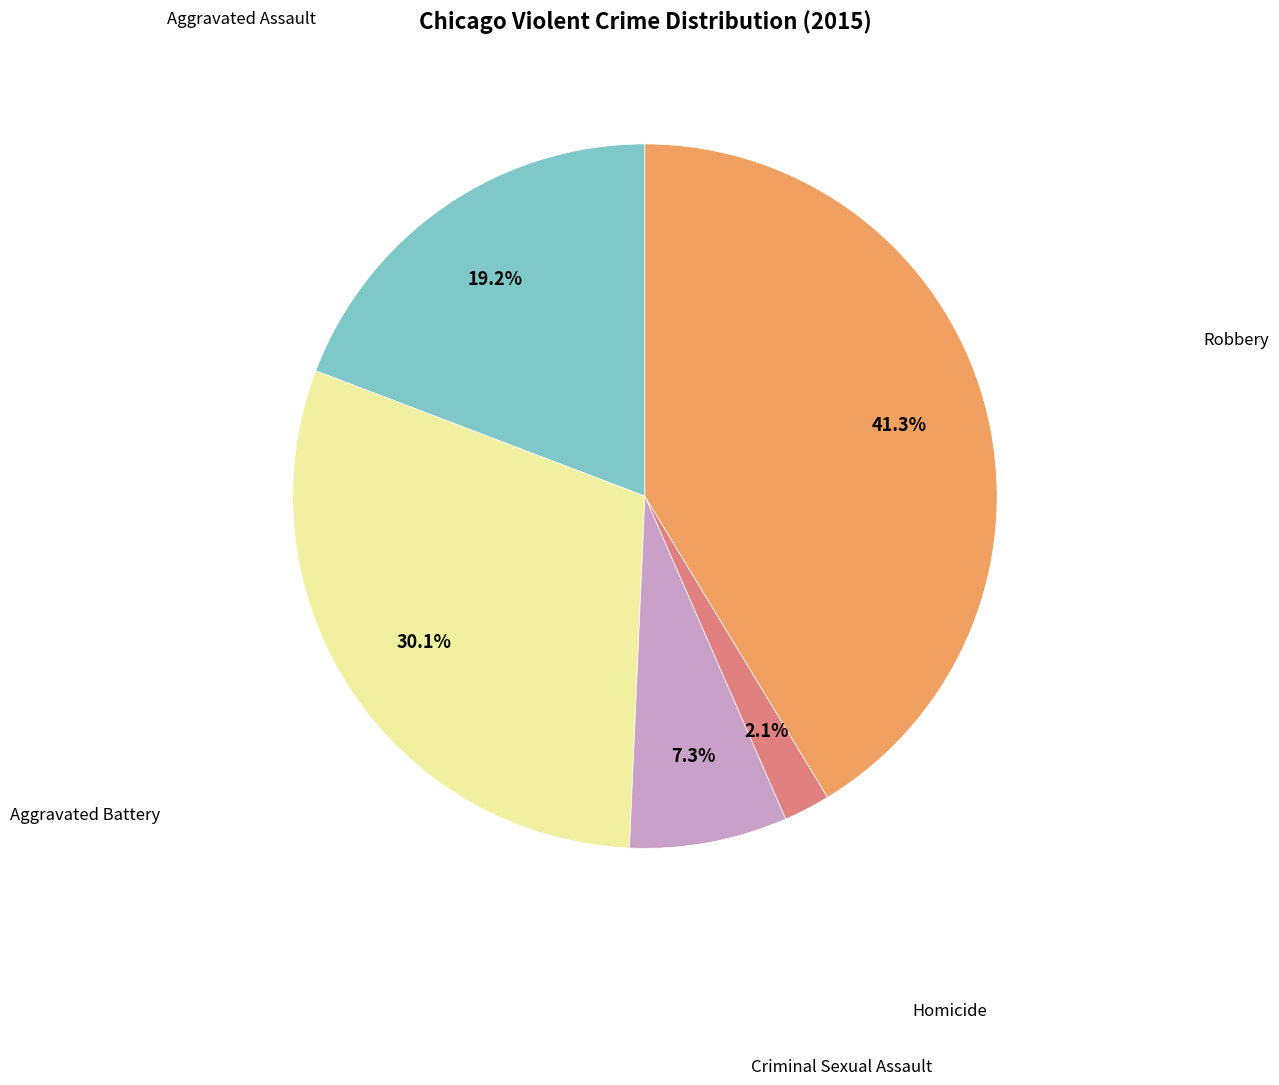

Is there any slice that represents more than half of the pie?

No